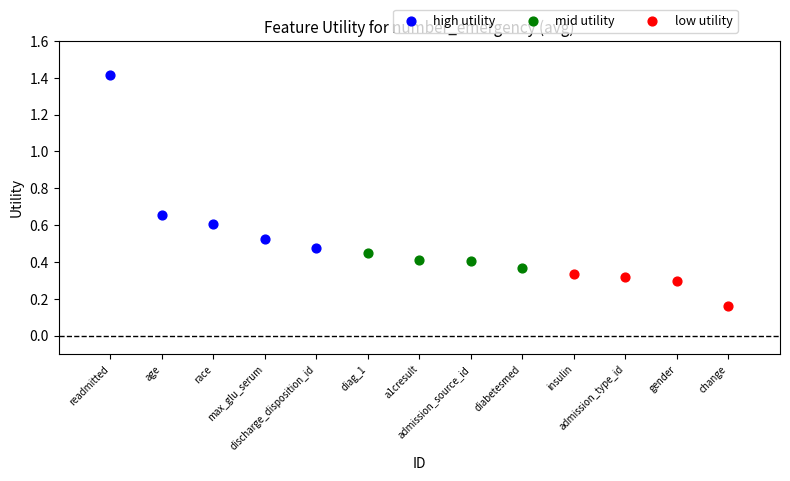

Which series contains the highest Y value?

high utility